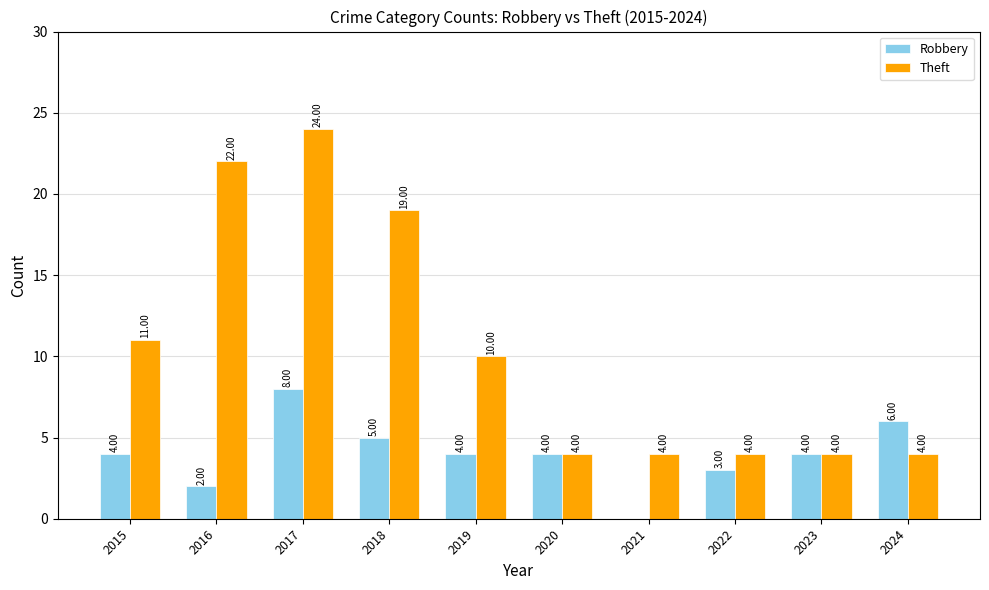

How many categories are shown in the chart?

10